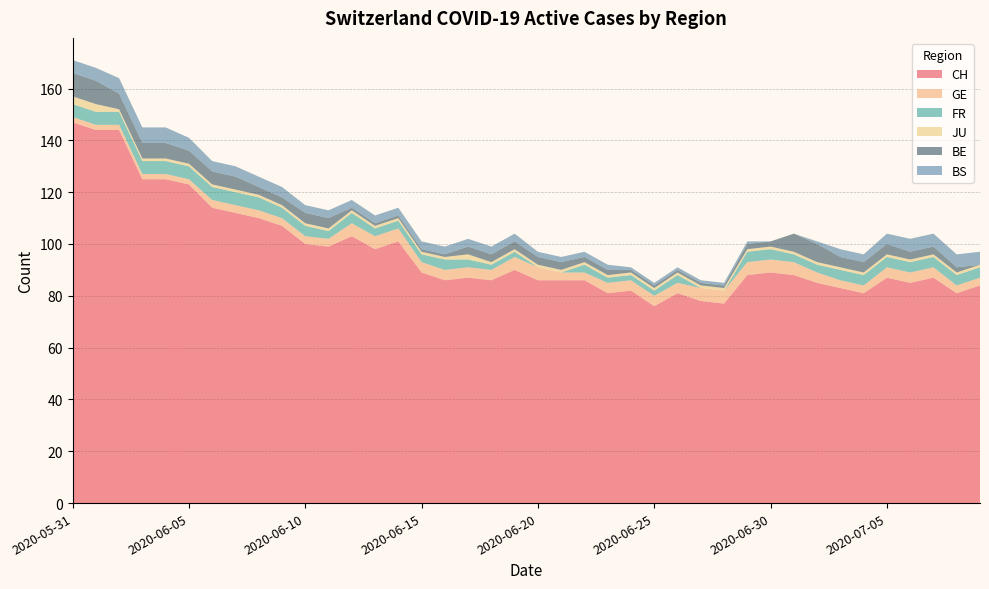

Reading left to right, what are all the values shown in this chart?

CH: 147	144	144	125	125	123	114	112	110	107	100	99	103	98	101	89	86	87	86	90	86	86	86	81	82	76	81	78	77	88	89	88	85	83	81	87	85	87	81	84
GE: 2	2	2	2	2	2	3	3	3	3	3	3	5	5	5	4	4	4	4	5	5	3	3	4	4	4	4	5	5	5	5	5	4	3	3	4	4	4	3	3
FR: 5	5	5	5	5	5	5	5	5	4	4	3	4	3	3	3	4	3	2	2	0	0	3	2	2	2	3	0	0	4	4	3	3	4	4	4	4	4	4	4
JU: 3	3	1	1	1	1	1	1	1	1	1	1	1	1	1	1	1	2	1	1	1	1	1	1	1	1	1	1	1	1	1	1	1	1	1	1	1	1	1	1
BE: 9	9	6	6	6	5	5	5	3	3	4	4	1	1	1	1	1	3	3	3	3	3	2	2	1	1	1	1	1	2	2	7	7	4	4	4	3	3	2	0
BS: 5	5	6	6	6	5	4	4	4	4	3	3	3	3	3	3	3	3	3	3	2	2	2	2	1	1	1	1	1	1	0	0	1	3	3	4	5	5	5	5